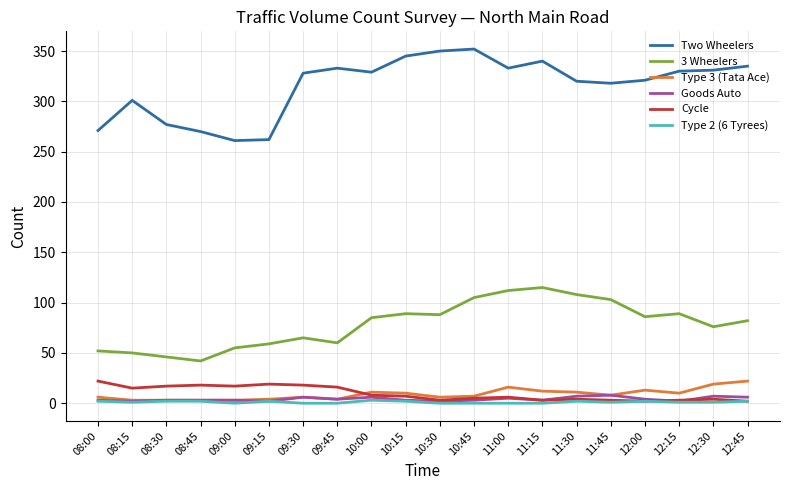

True or false: 3 Wheelers has more than 0 interior local peaks.

True